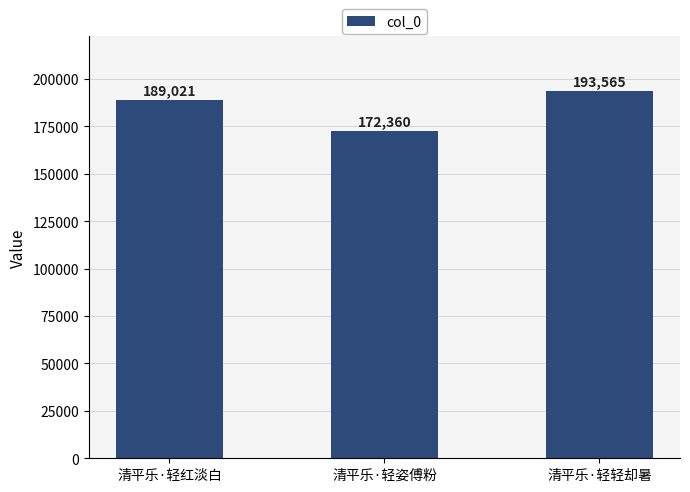

Reading right to left, list all the values displayed in this chart.

清平乐·轻轻却暑=193565	清平乐·轻姿傅粉=172360	清平乐·轻红淡白=189021